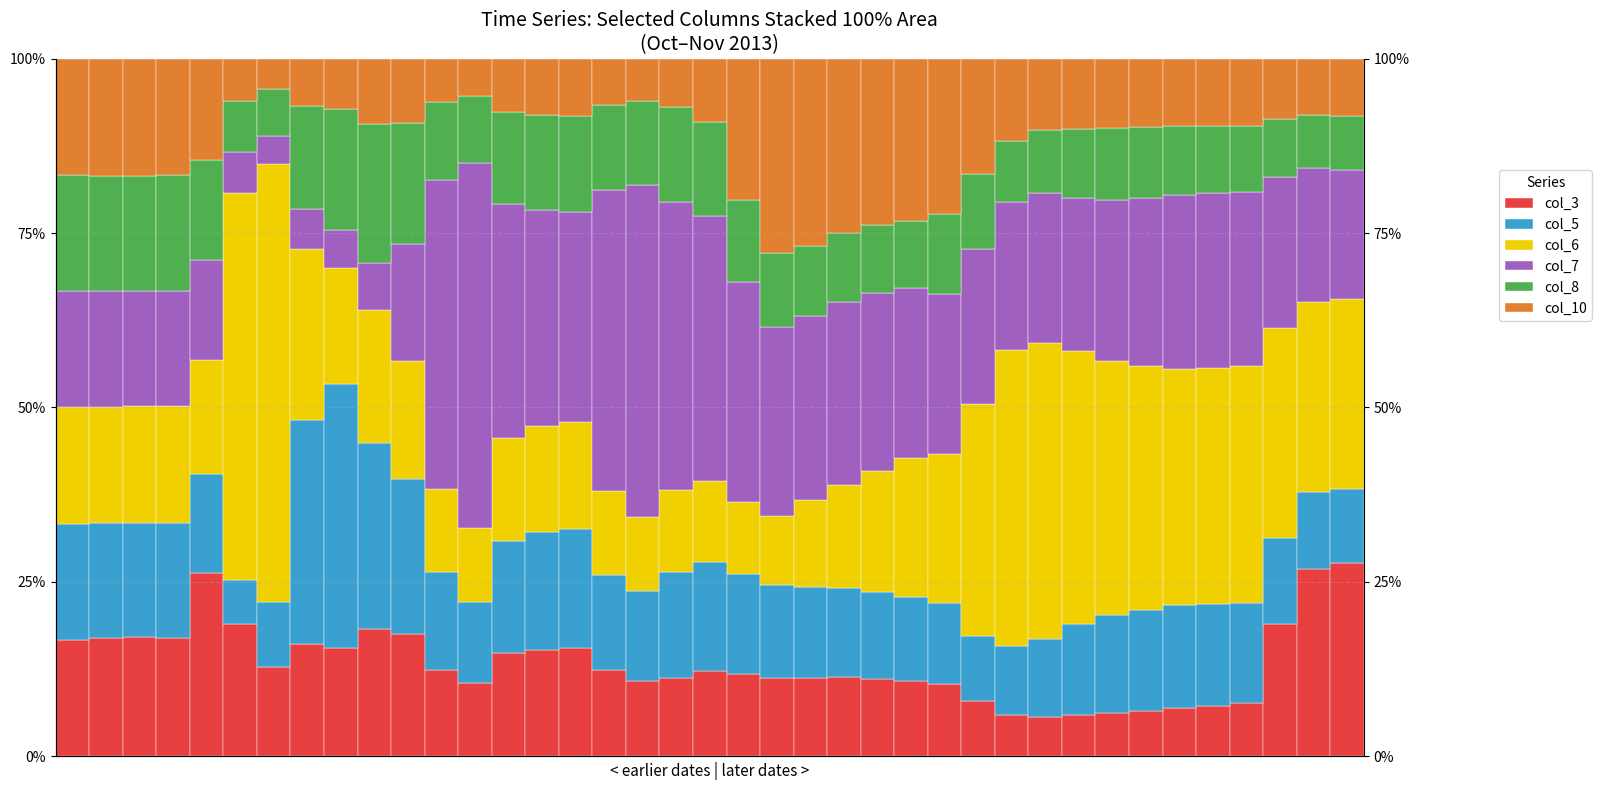

Does the chart contain any negative values?

No